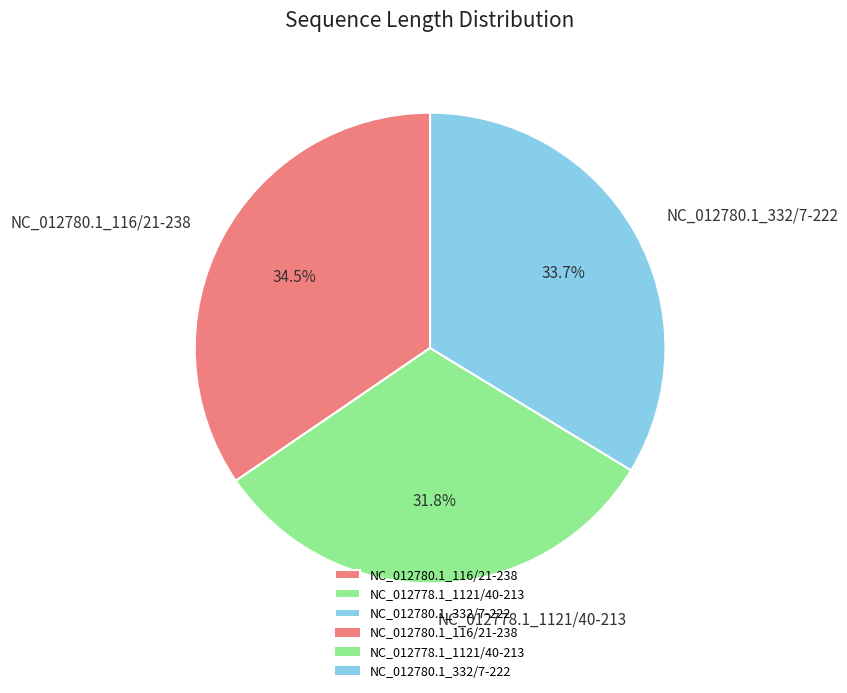

To the nearest percent, what is the difference between the NC_012780.1_116/21-238 and NC_012780.1_332/7-222 slice percentages?

1%